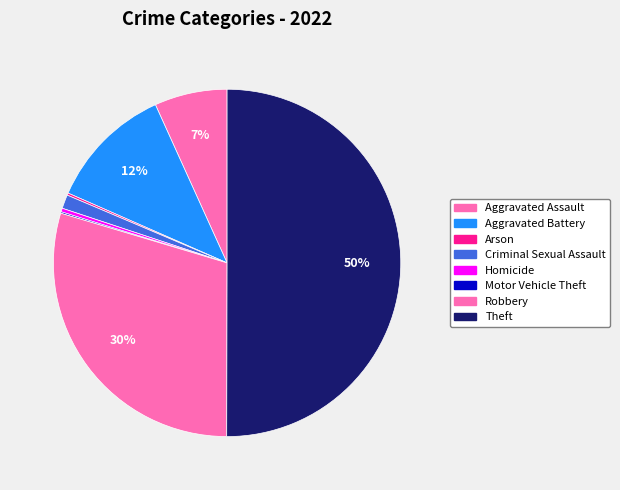

Which category has the biggest portion of the pie?

Theft